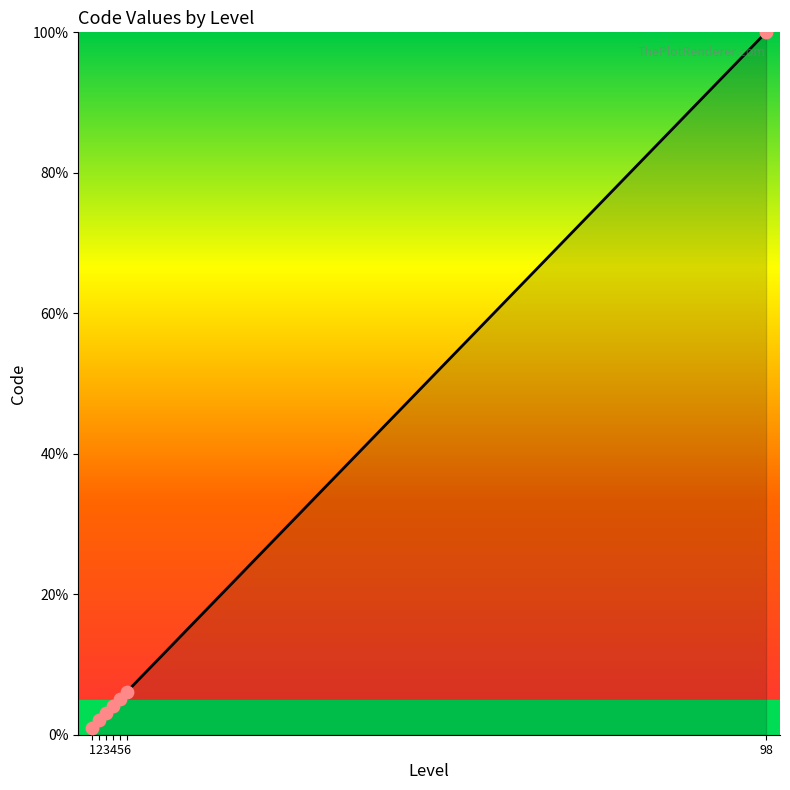

What is the change in value from 4 to 98?

+95.9